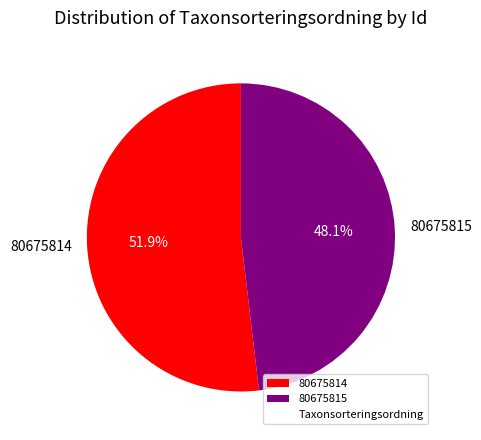

To the nearest percent, what portion does 80675815 represent?

48%